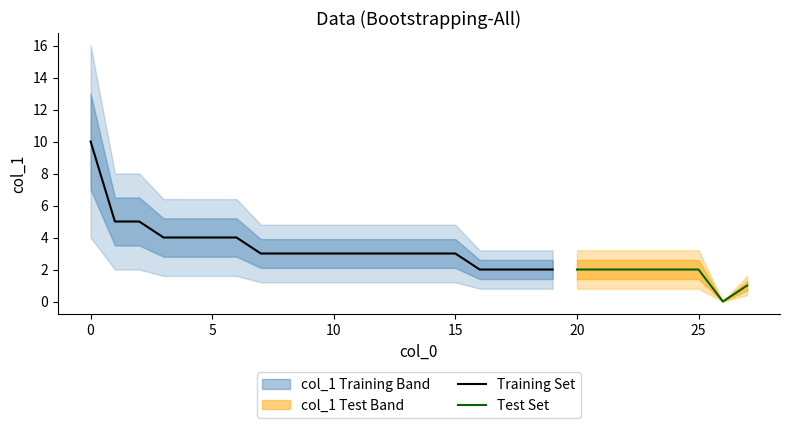

Reading left to right, what are all the values shown in this chart?

10	5	5	4	4	4	4	3	3	3	3	3	3	3	3	3	2	2	2	2	2	2	2	2	2	2	0	1